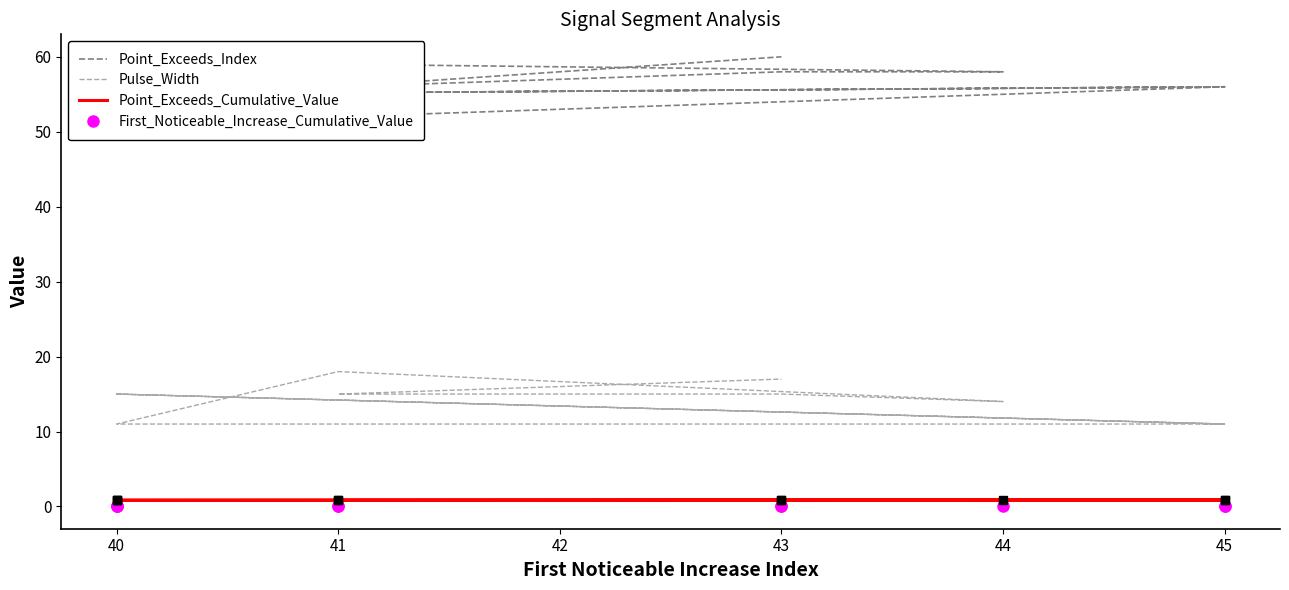

True or false: Point_Exceeds_Index and Pulse_Width cross at least once.

False